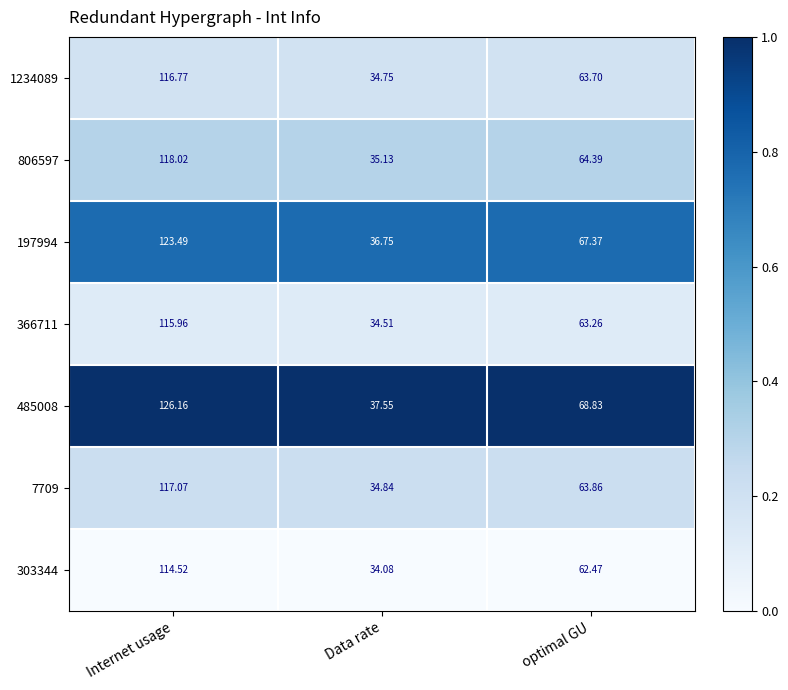

List the labels in order of 7709 value, largest first.

Internet usage, optimal GU, Data rate